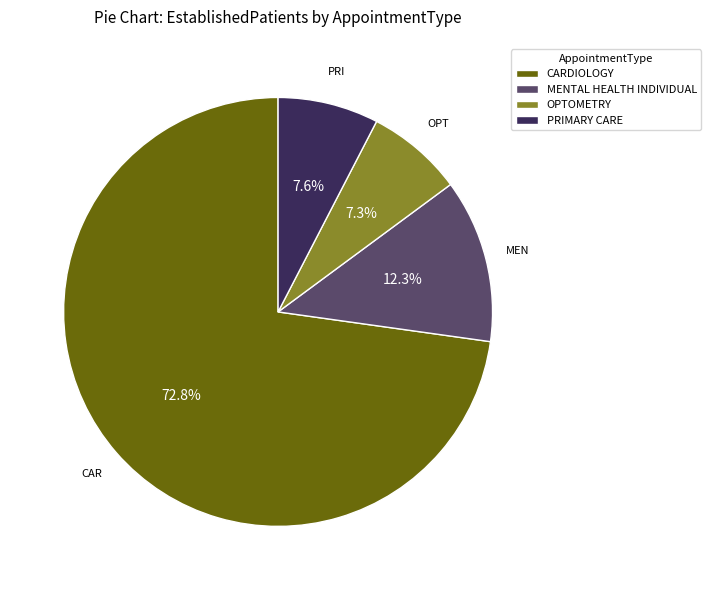

Does CARDIOLOGY account for over 50% of the chart?

Yes